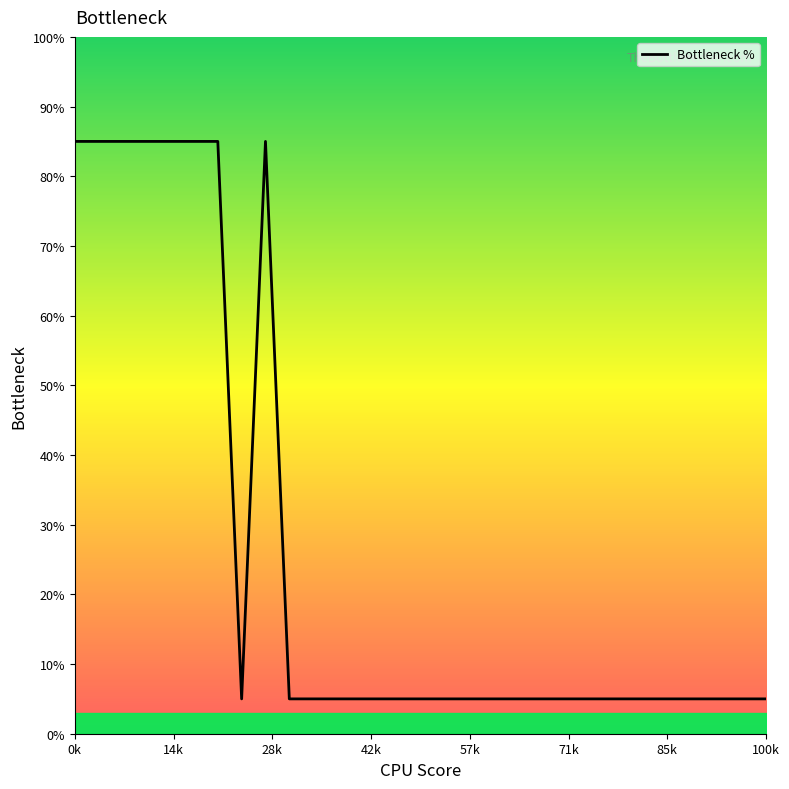

What is the minimum value shown in the chart?

5